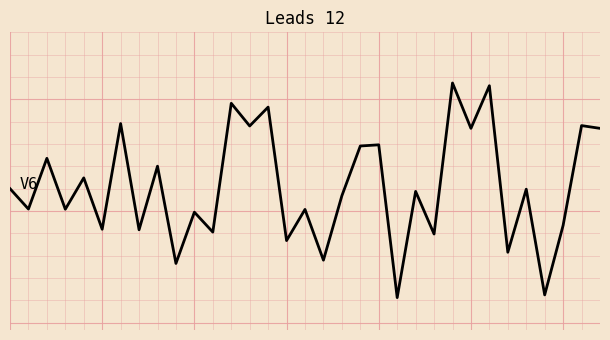

Does the chart have visible grid lines?

Yes